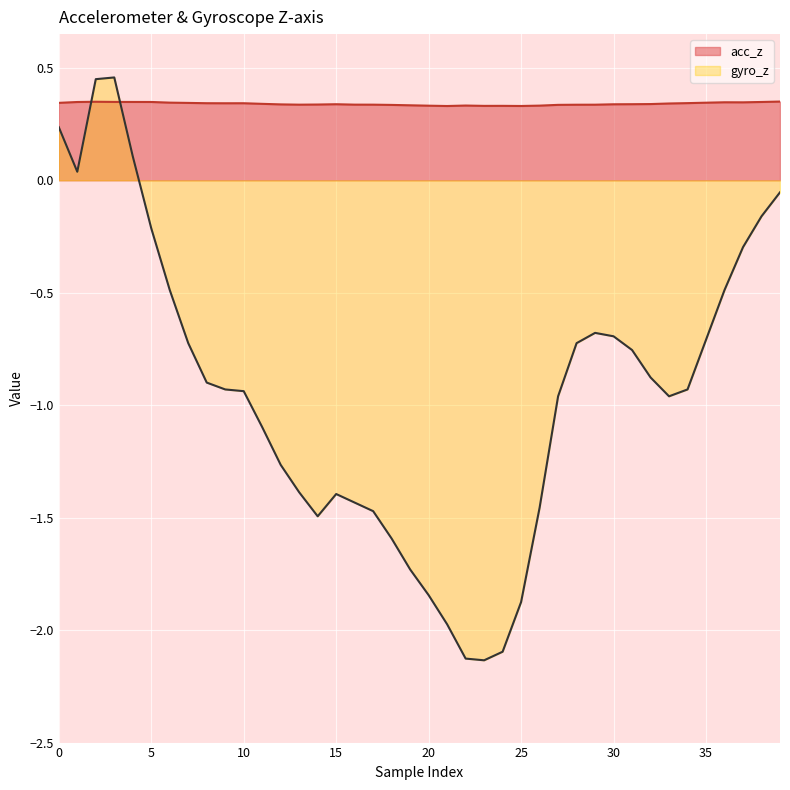

Which series has the largest total across all categories?

acc_z